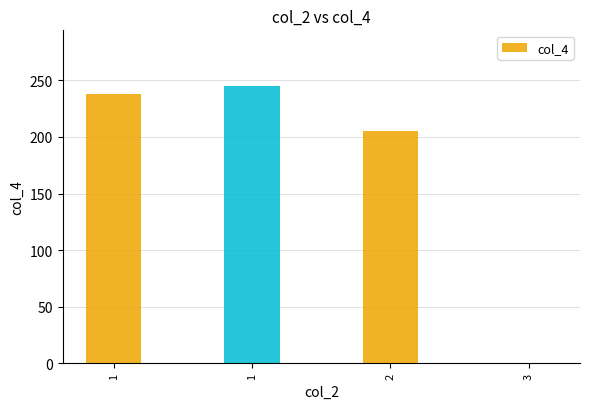

Are the bars grouped side by side (vs. stacked)?

No